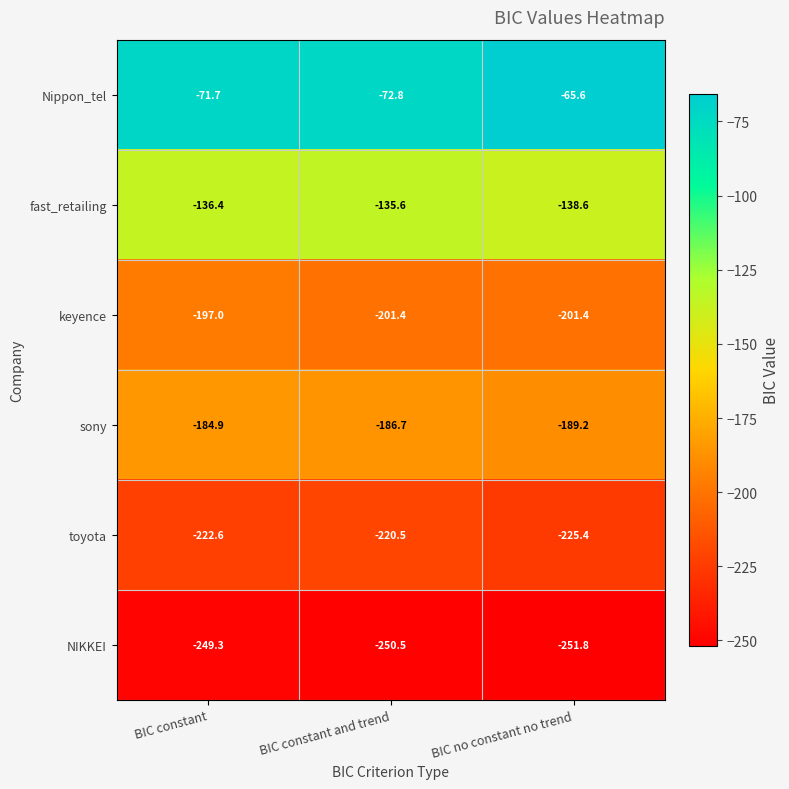

Rank the series at BIC no constant no trend from lowest to highest value.

NIKKEI, toyota, keyence, sony, fast_retailing, Nippon_tel